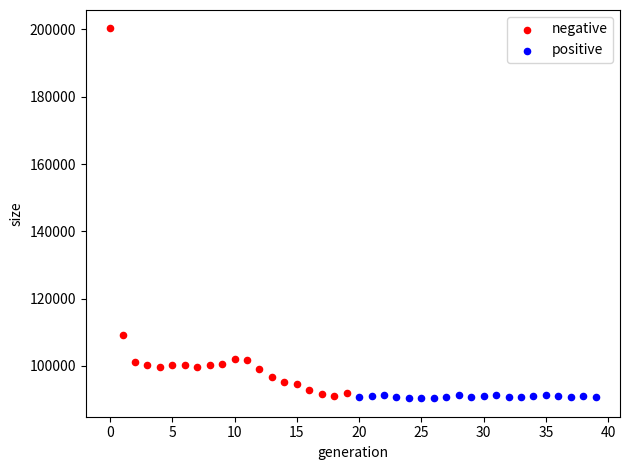

Which series has the largest Y range (max minus min)?

negative